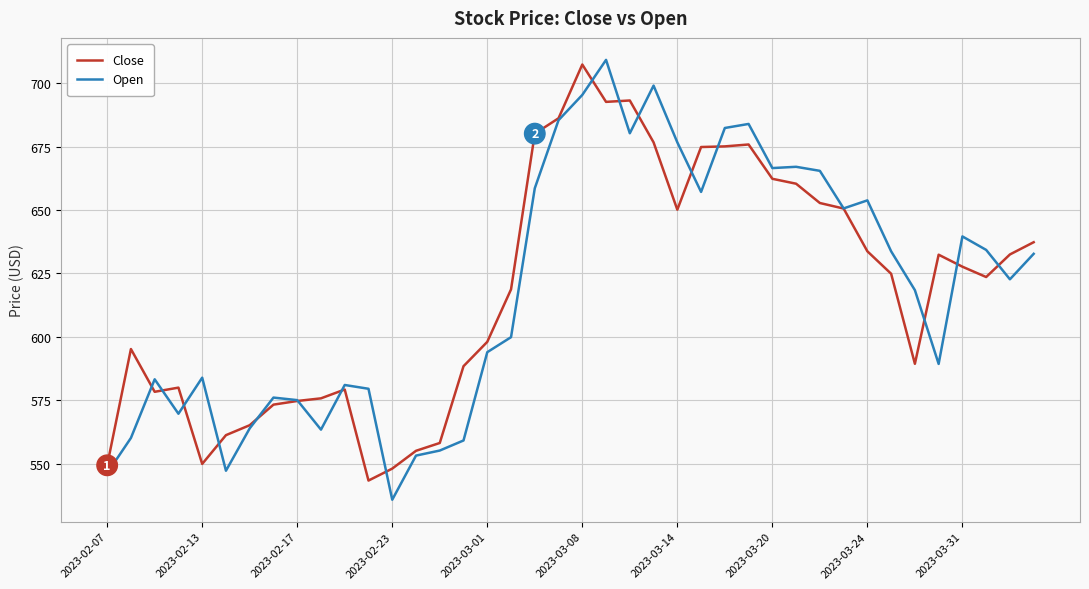

What is the highest value of the Close series?

707.3